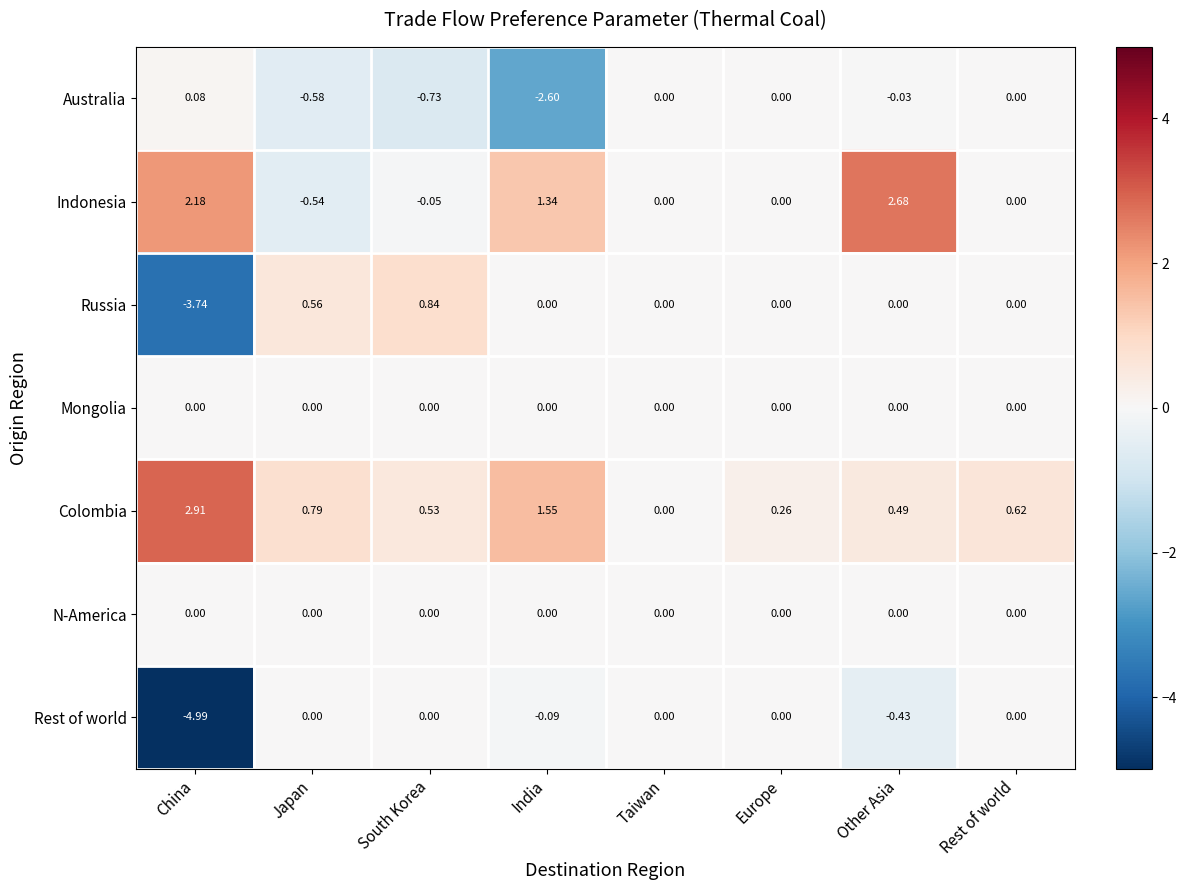

How many values in Colombia are above zero?

7